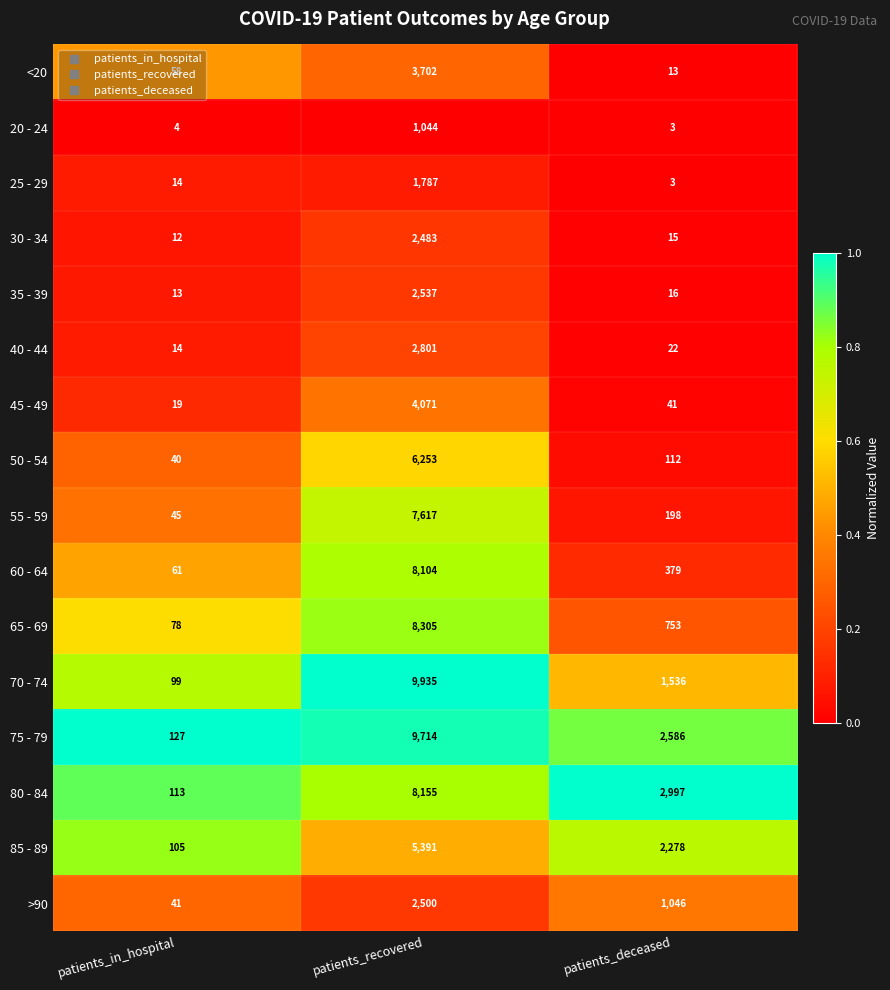

Rank the series by their maximum value, from highest to lowest.

70 - 74, 75 - 79, 65 - 69, 80 - 84, 60 - 64, 55 - 59, 50 - 54, 85 - 89, 45 - 49, <20, 40 - 44, 35 - 39, >90, 30 - 34, 25 - 29, 20 - 24